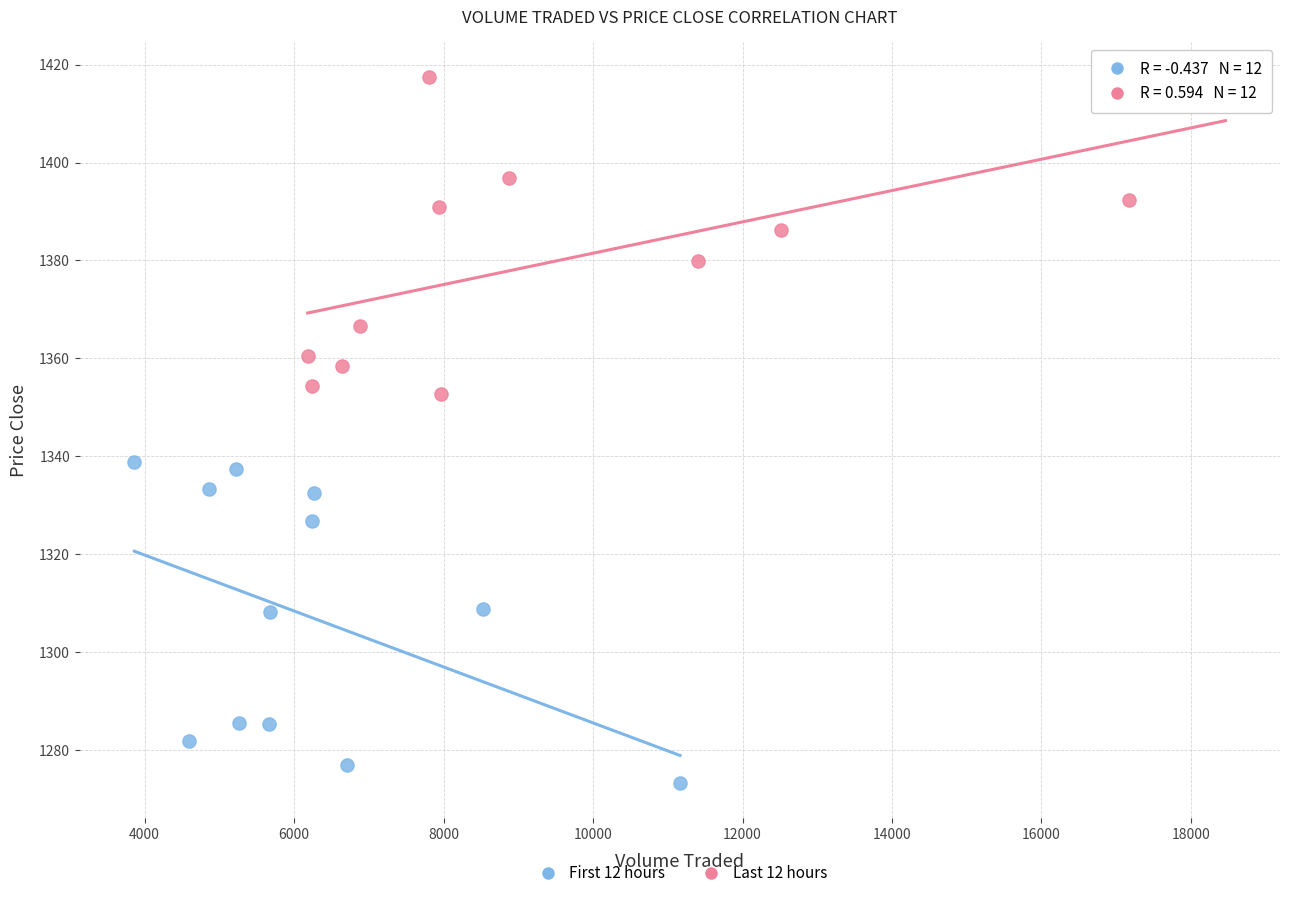

Which series contains the lowest Y value?

First 12 hours